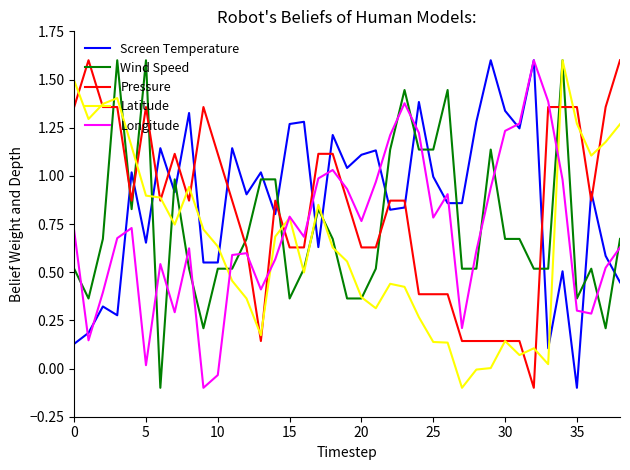

What is the highest value of the Screen Temperature series?

1.6